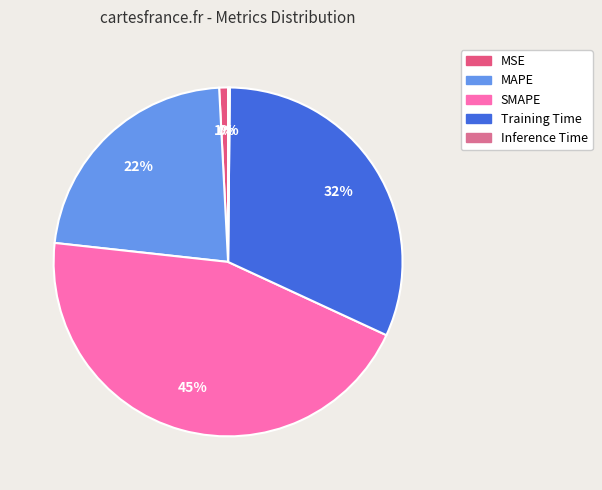

To the nearest percent, what is the combined percentage of MSE and SMAPE?

46%